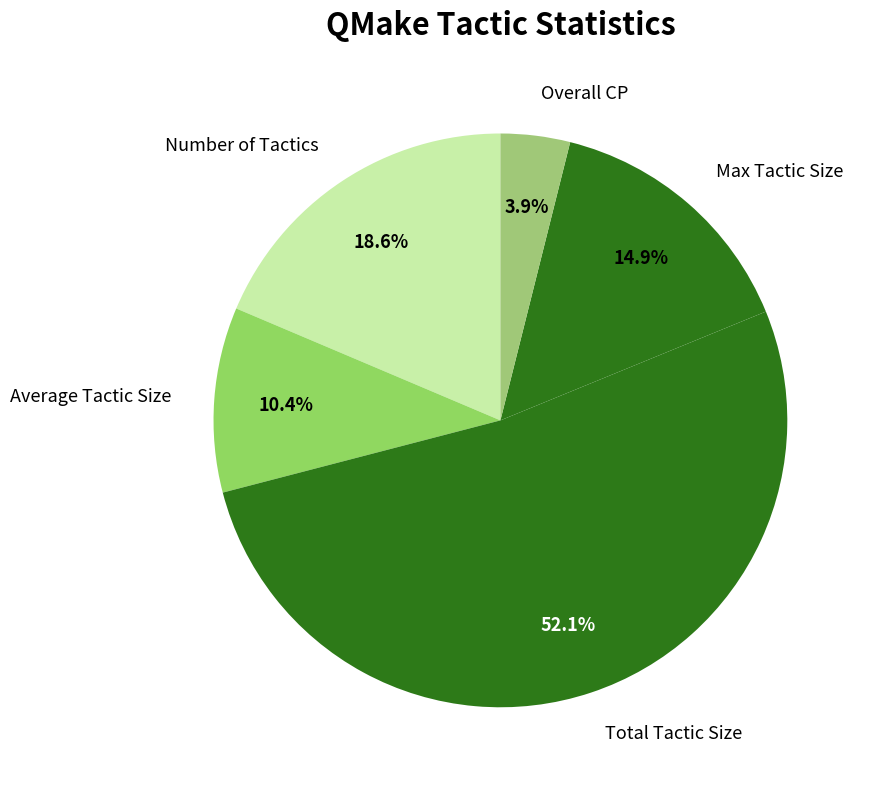

True or false: Average Tactic Size accounts for 10% of the total.

True